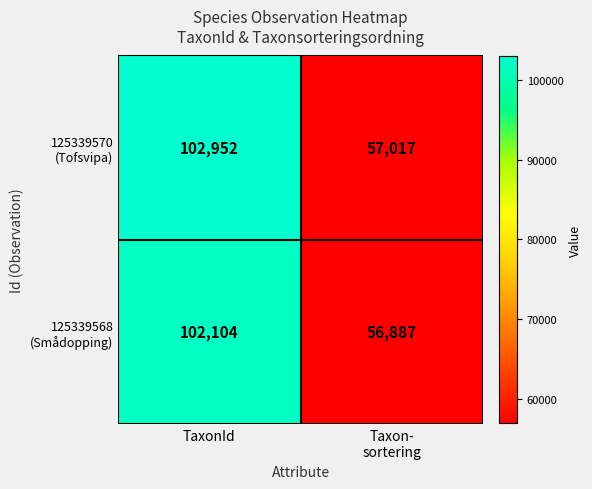

Which category has the highest value across all series?

TaxonId